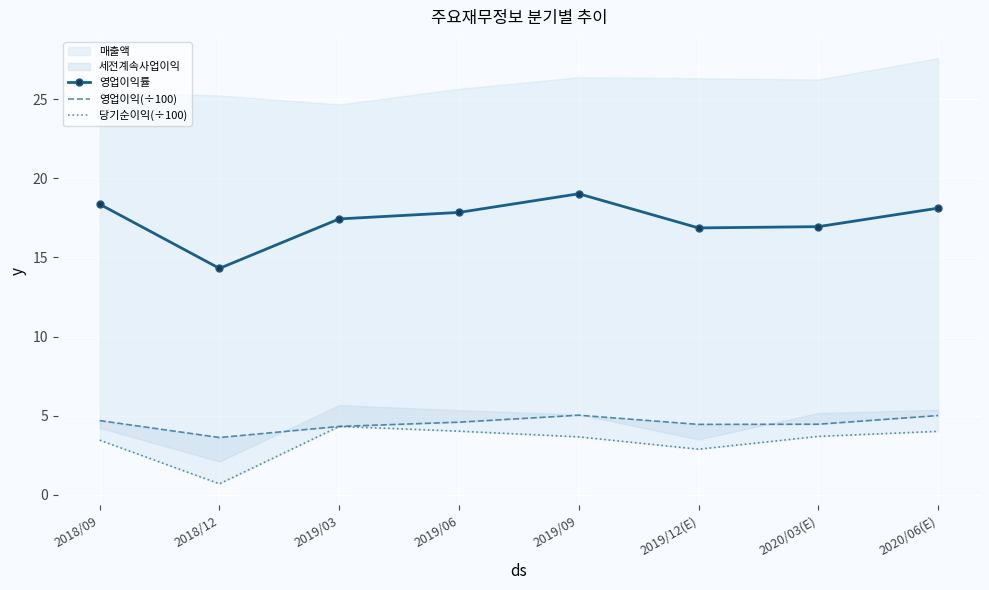

At which label does 영업이익률 reach its peak?

2019/09